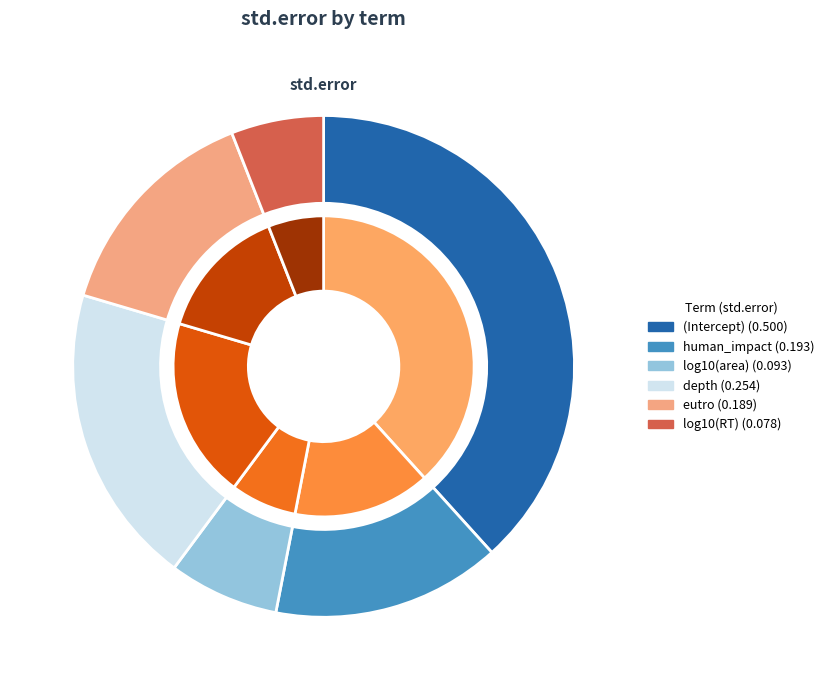

To the nearest percent, what portion does human_impact represent?

15%